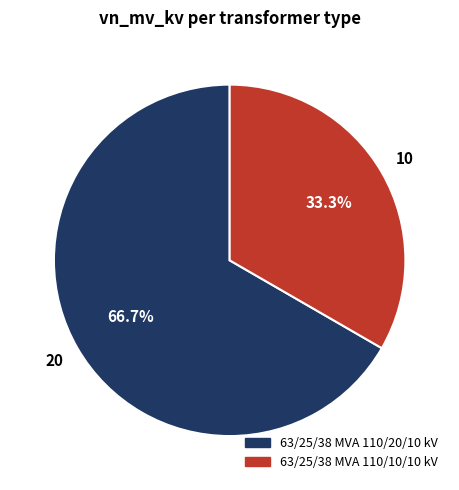

How many slices are in this pie chart?

2